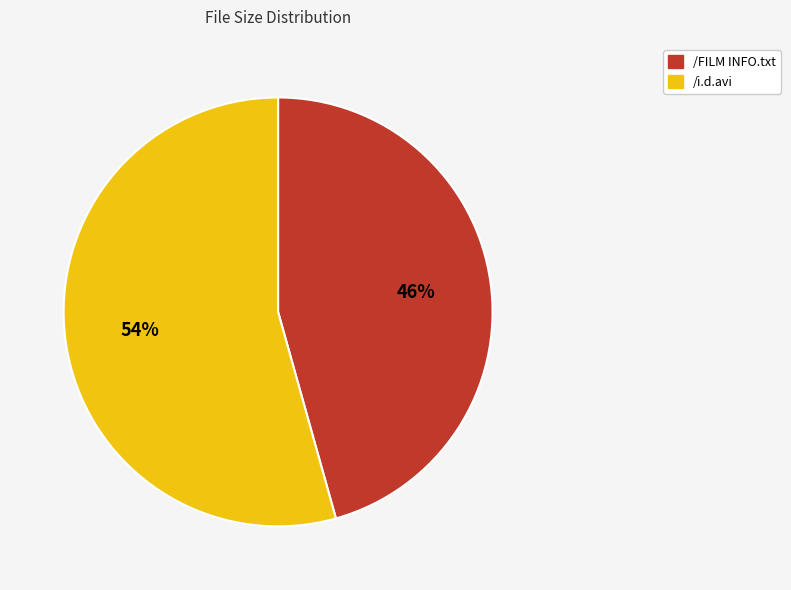

Does /i.d.avi account for over 50% of the chart?

Yes